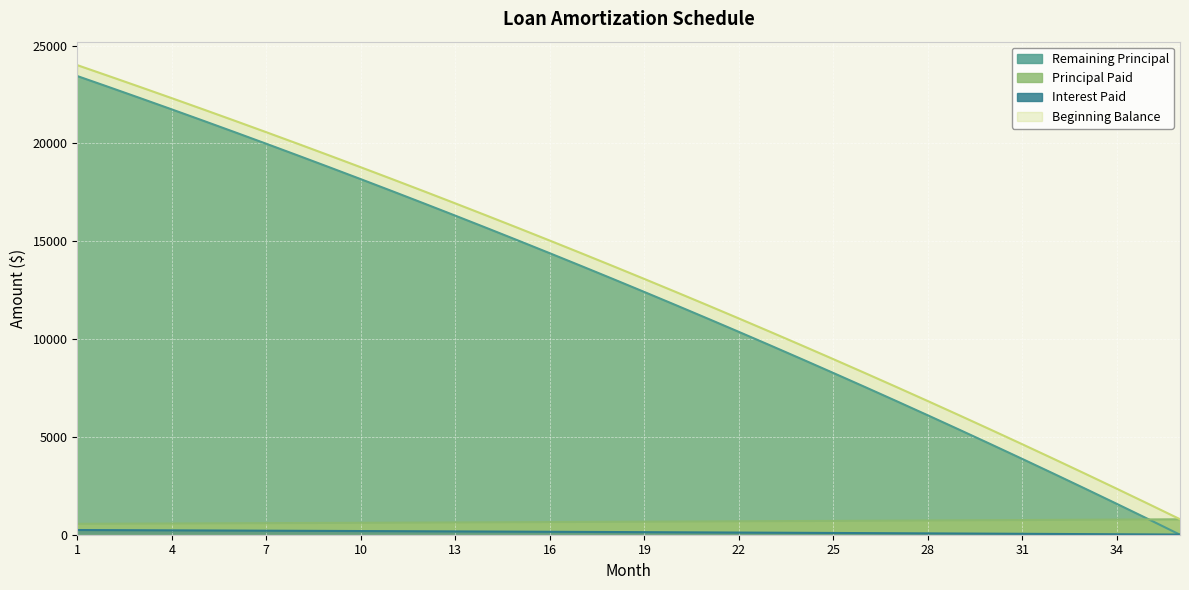

The value of Remaining Principal at 21 is 11052.4. True or false?

True